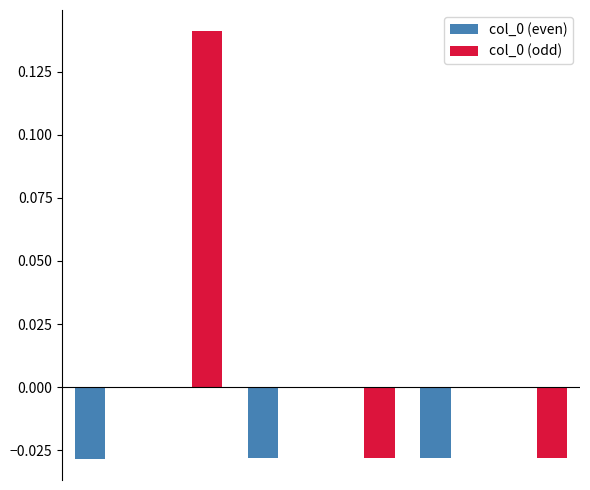

How many categories are shown in the chart?

6